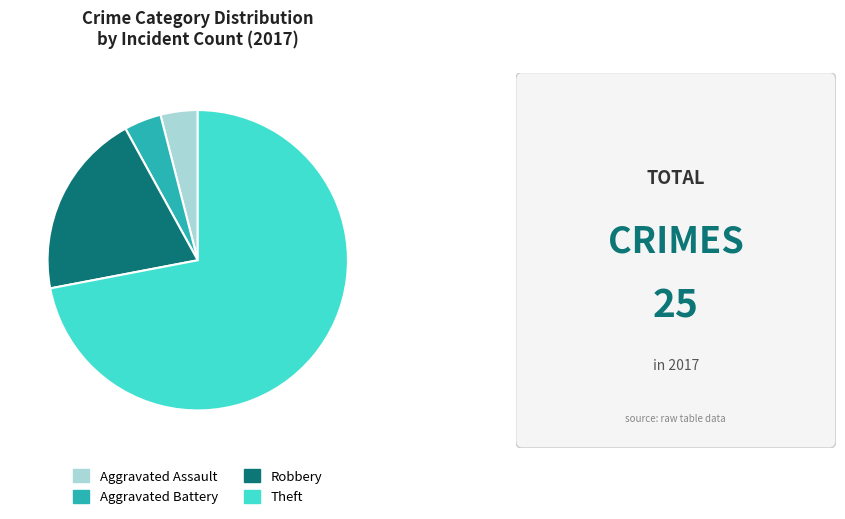

Between Aggravated Battery and Theft, which is larger?

Theft